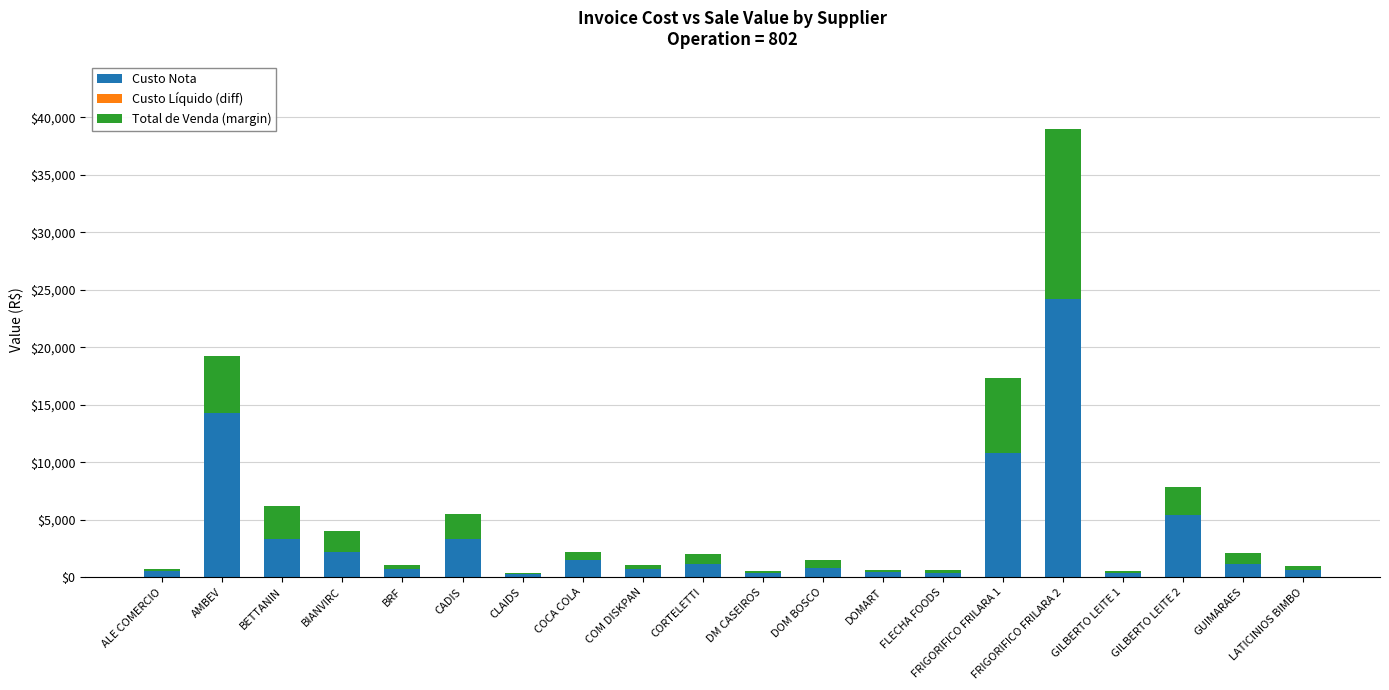

What is the difference between the Total de Venda (margin) values at FRIGORIFICO FRILARA 2 and CORTELETTI?

13966.5